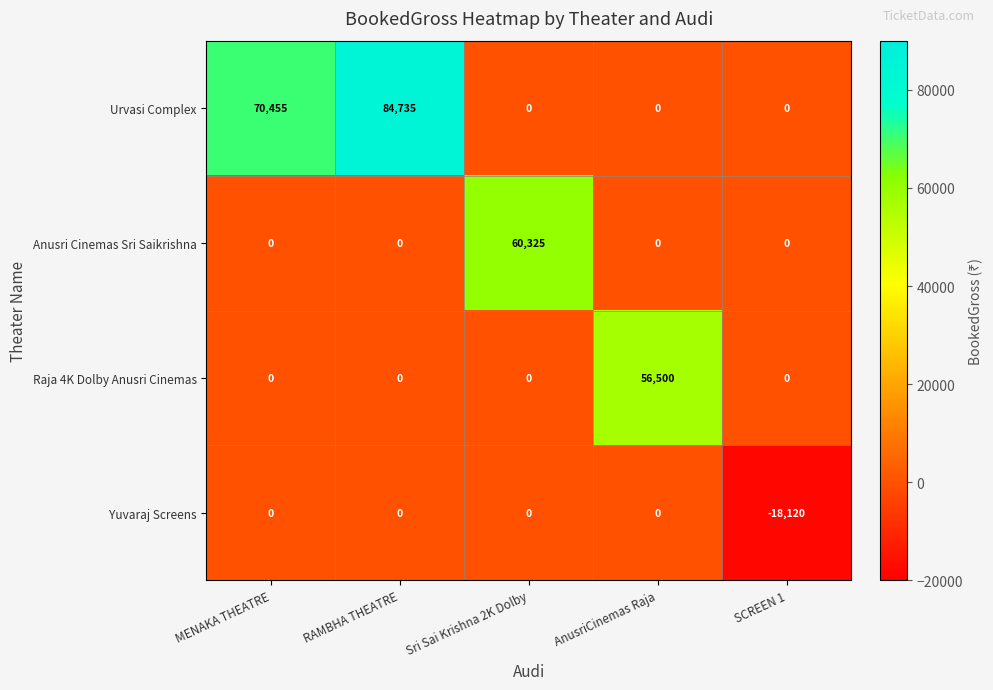

Rank the series by their maximum value, from highest to lowest.

Urvasi Complex, Anusri Cinemas Sri Saikrishna, Raja 4K Dolby Anusri Cinemas, Yuvaraj Screens